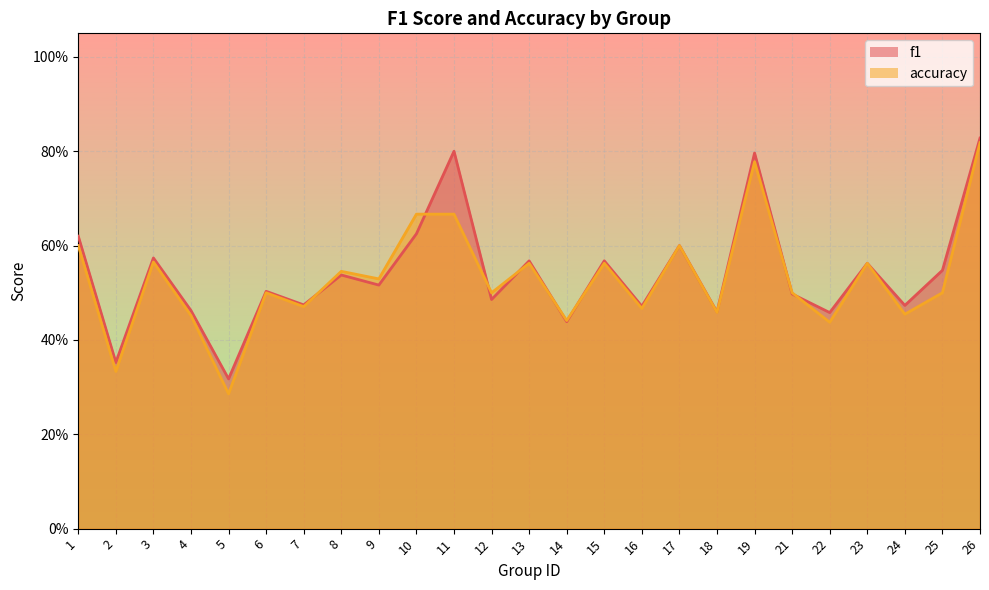

What is the total value across all series at 26?

1.6